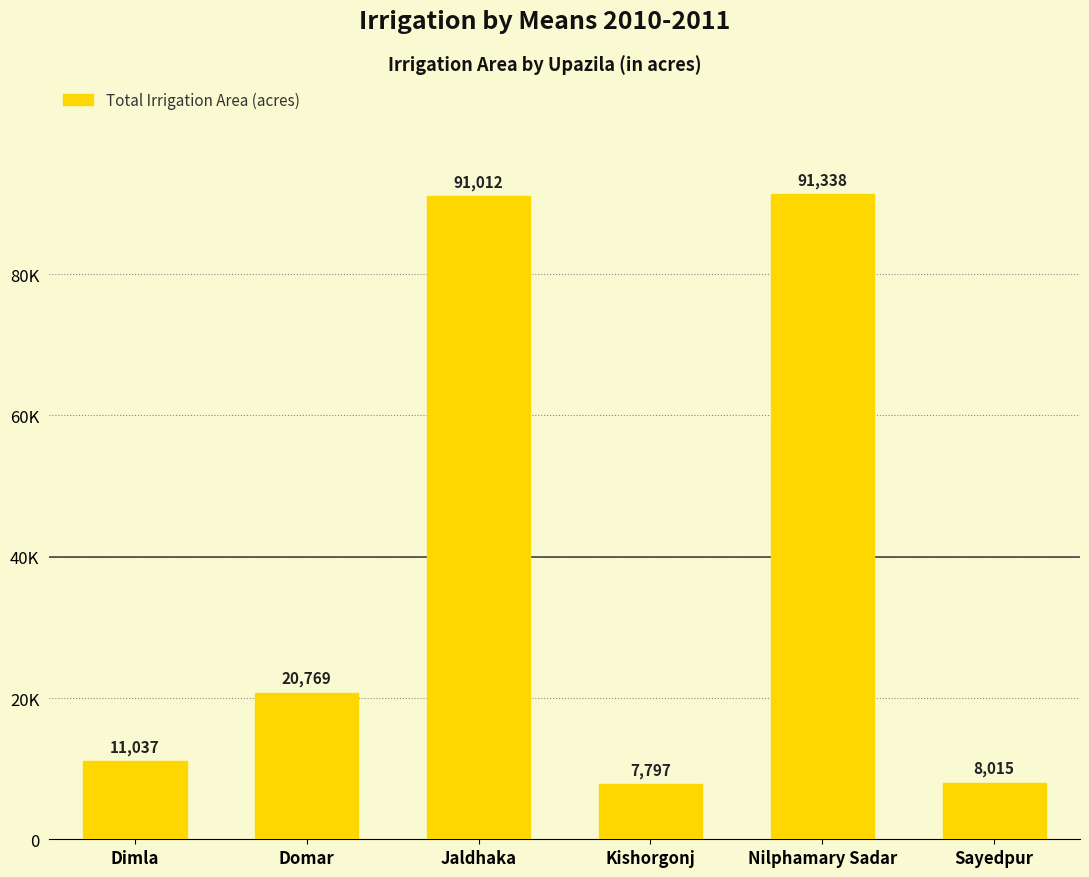

What is the minimum value shown in the chart?

7797